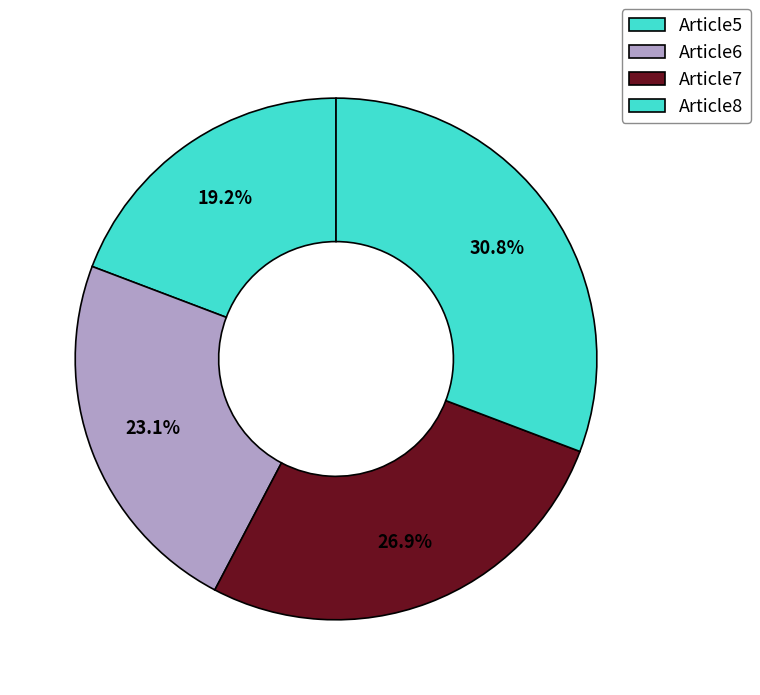

Rank the categories by value from highest to lowest.

Article8, Article7, Article6, Article5